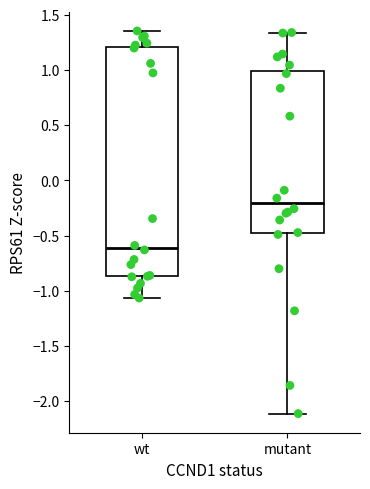

Reading left to right, read every box against the y-axis: the position of its median line, the range the box covers, and the ends of its whiskers. The values are not printed on the chart, so give them approximately, as read against the axis.

wt: median -0.60, box -0.85 to 1.20, whiskers -1.05 to 1.35
mutant: median -0.20, box -0.50 to 1.00, whiskers -2.10 to 1.35